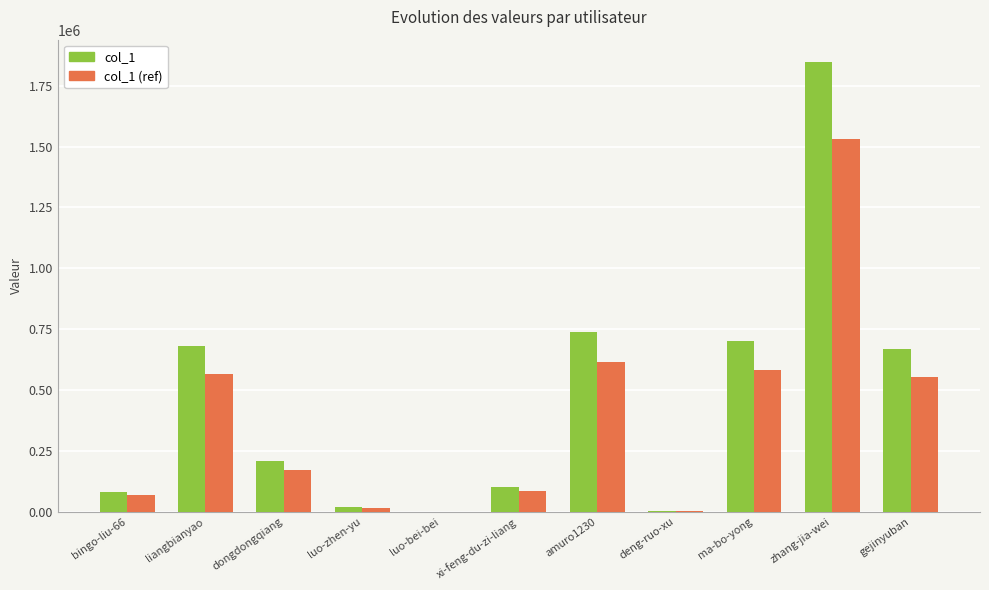

At which label is col_1 closest to 924118?

amuro1230